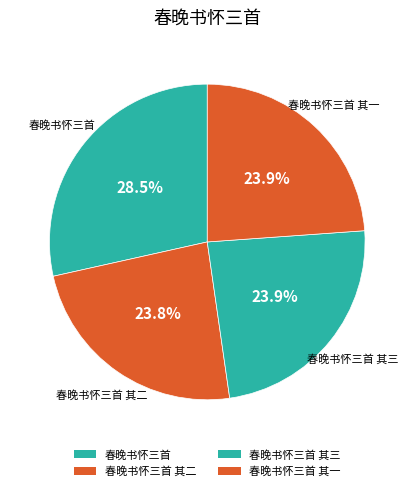

What is the largest slice in the pie chart?

春晚书怀三首